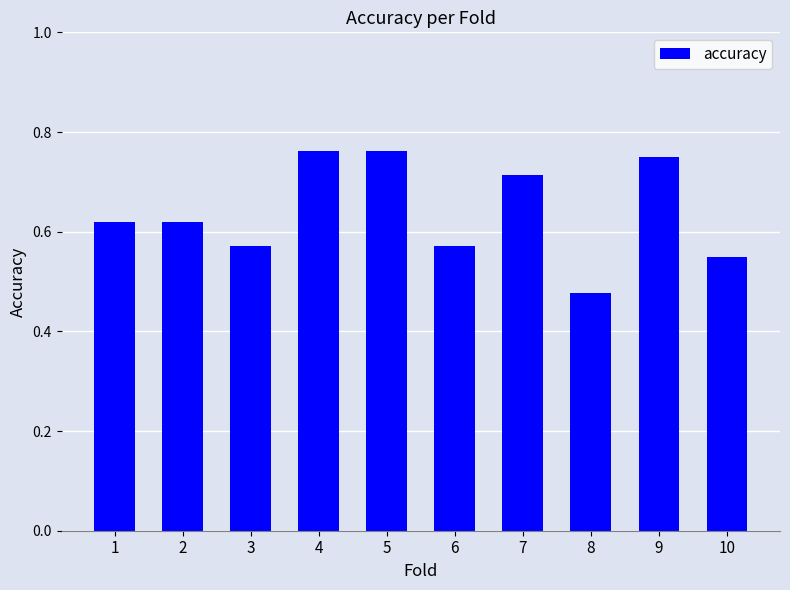

What is the difference between the maximum and minimum values?

0.3